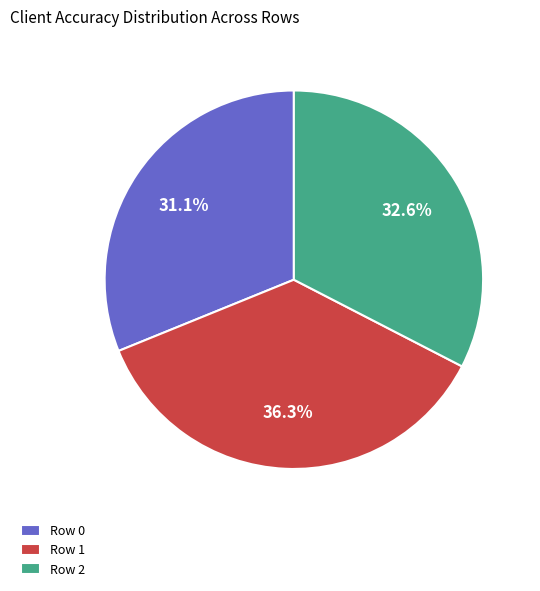

Between Row 0 and Row 2, which is larger?

Row 2